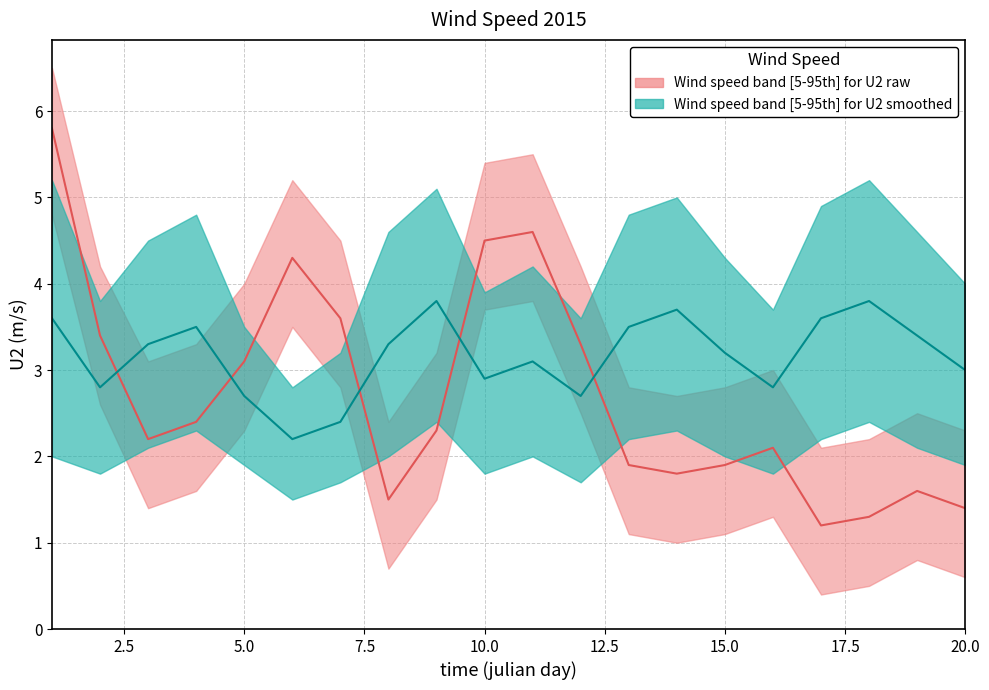

True or false: U2 (m/s) and lower_band intersect in this chart.

False